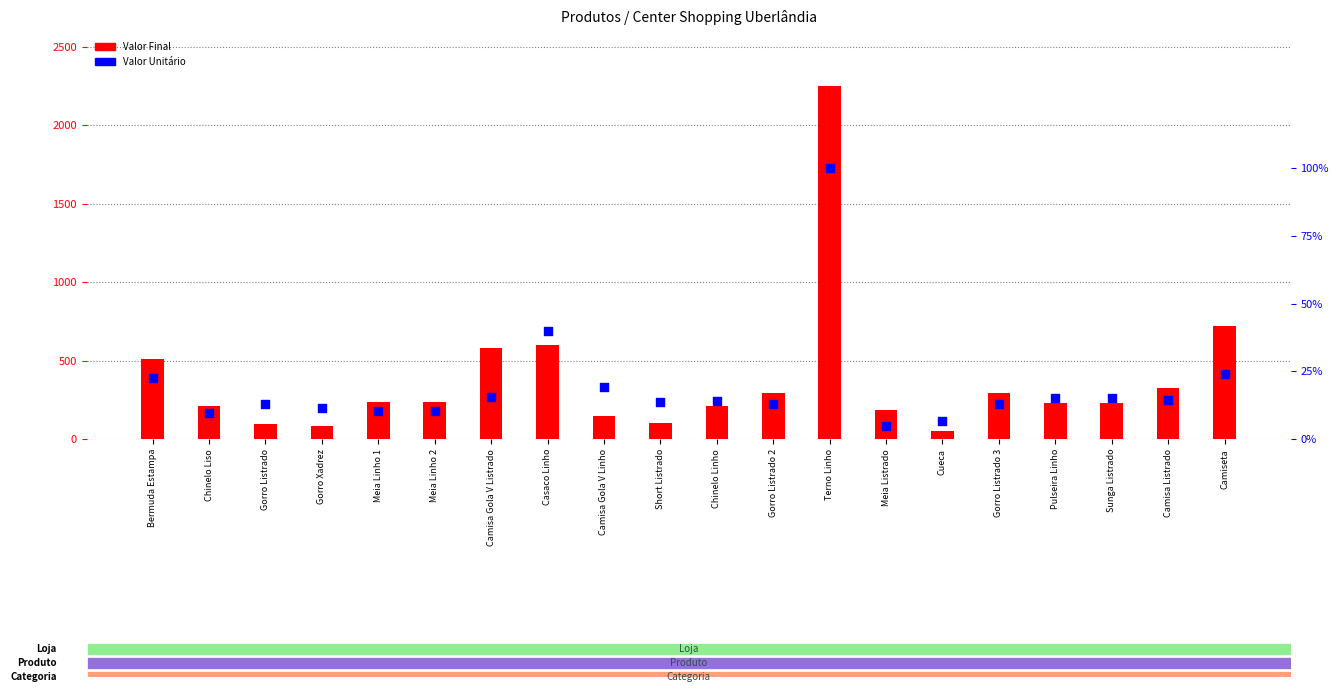

Which series has the largest total across all categories?

Valor Final